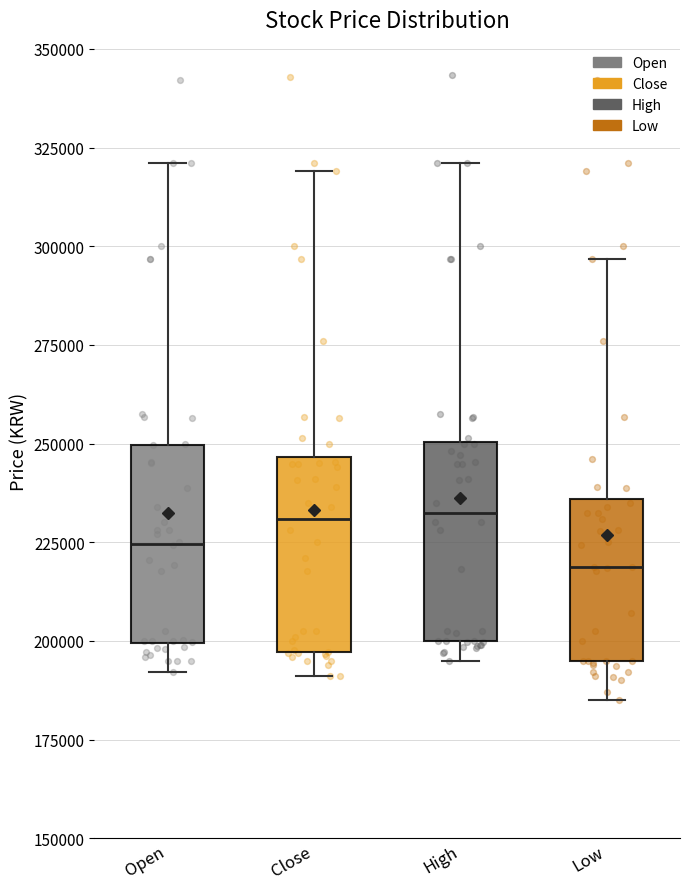

Reading left to right, read every box against the y-axis: the position of its median line, the range the box covers, and the ends of its whiskers. The values are not printed on the chart, so give them approximately, as read against the axis.

Open: median 225000, box 200000 to 250000, whiskers 190000 to 320000
Close: median 230000, box 195000 to 245000, whiskers 190000 to 320000
High: median 235000, box 200000 to 250000, whiskers 195000 to 320000
Low: median 220000, box 195000 to 235000, whiskers 185000 to 295000